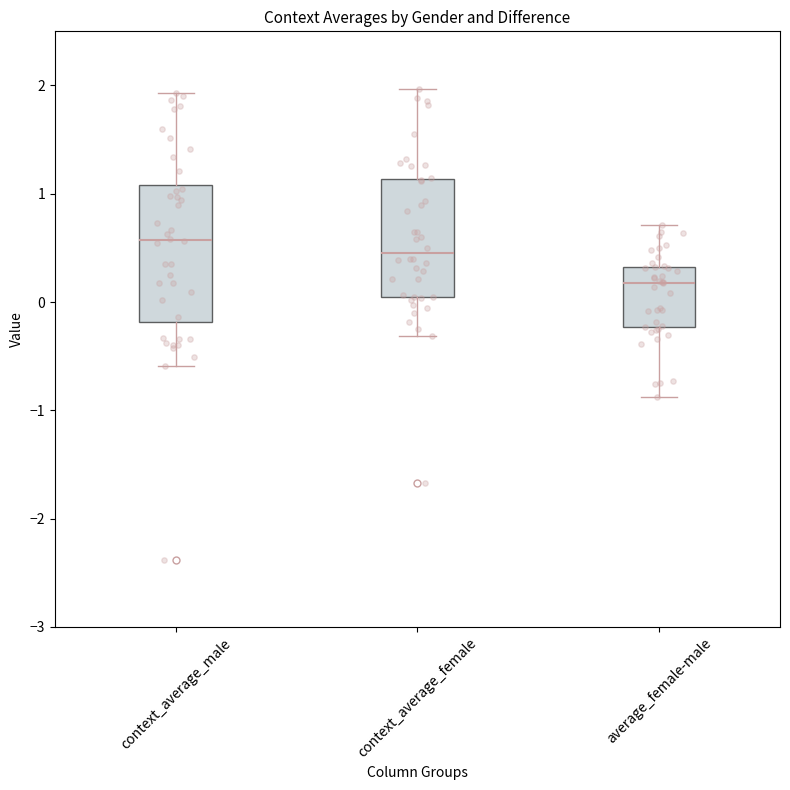

Which box has the lowest median line?

average_female-male